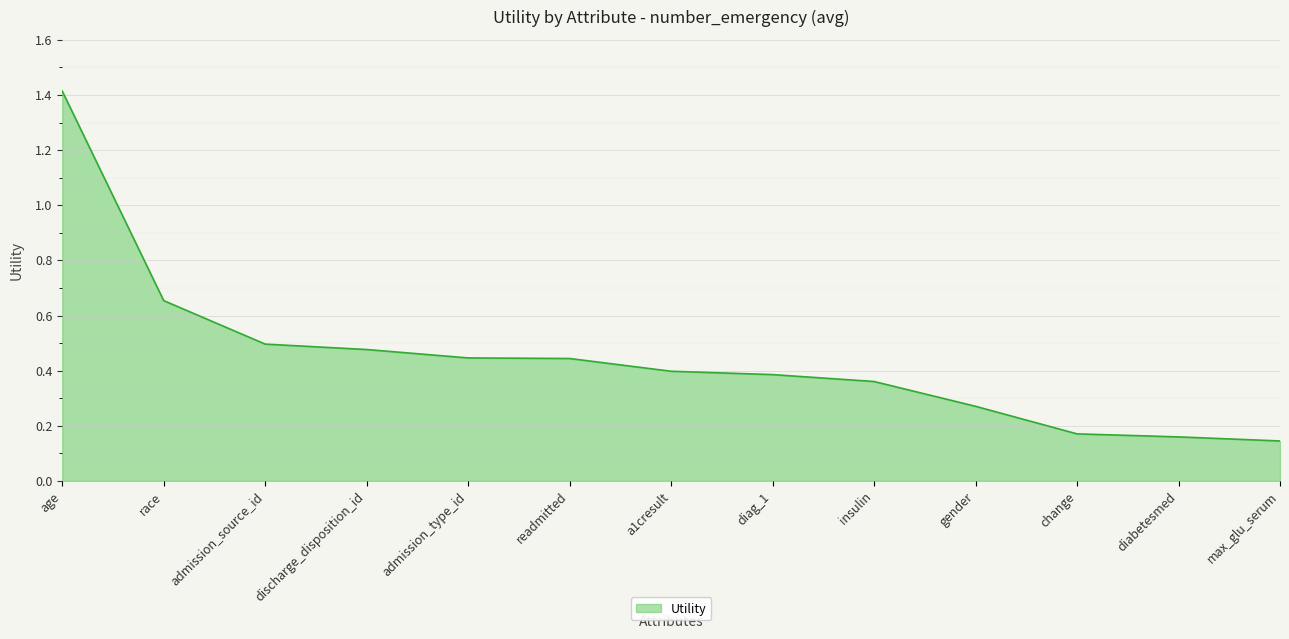

What is the difference between the maximum and minimum values?

1.3